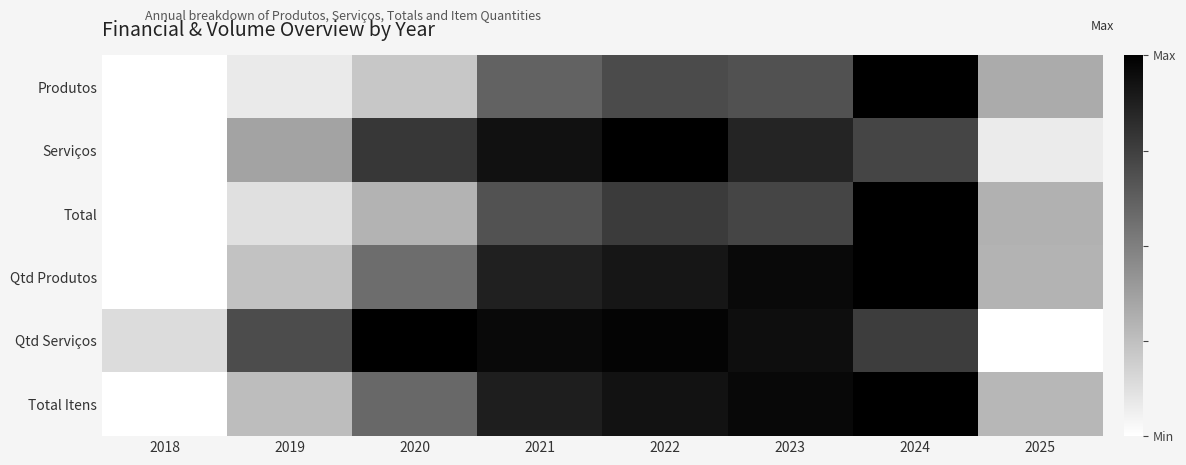

Reading left to right, extract all data points from this chart.

Produtos: 2018=0.0	2019=0.1	2020=0.2	2021=0.6	2022=0.7	2023=0.7	2024=1.0	2025=0.3
Serviços: 2018=0.0	2019=0.4	2020=0.8	2021=0.9	2022=1.0	2023=0.9	2024=0.7	2025=0.1
Total: 2018=0.0	2019=0.1	2020=0.3	2021=0.7	2022=0.8	2023=0.7	2024=1.0	2025=0.3
Qtd Produtos: 2018=0.0	2019=0.2	2020=0.6	2021=0.9	2022=0.9	2023=1.0	2024=1.0	2025=0.3
Qtd Serviços: 2018=0.1	2019=0.7	2020=1.0	2021=1.0	2022=1.0	2023=0.9	2024=0.8	2025=0.0
Total Itens: 2018=0.0	2019=0.3	2020=0.6	2021=0.9	2022=0.9	2023=1.0	2024=1.0	2025=0.3